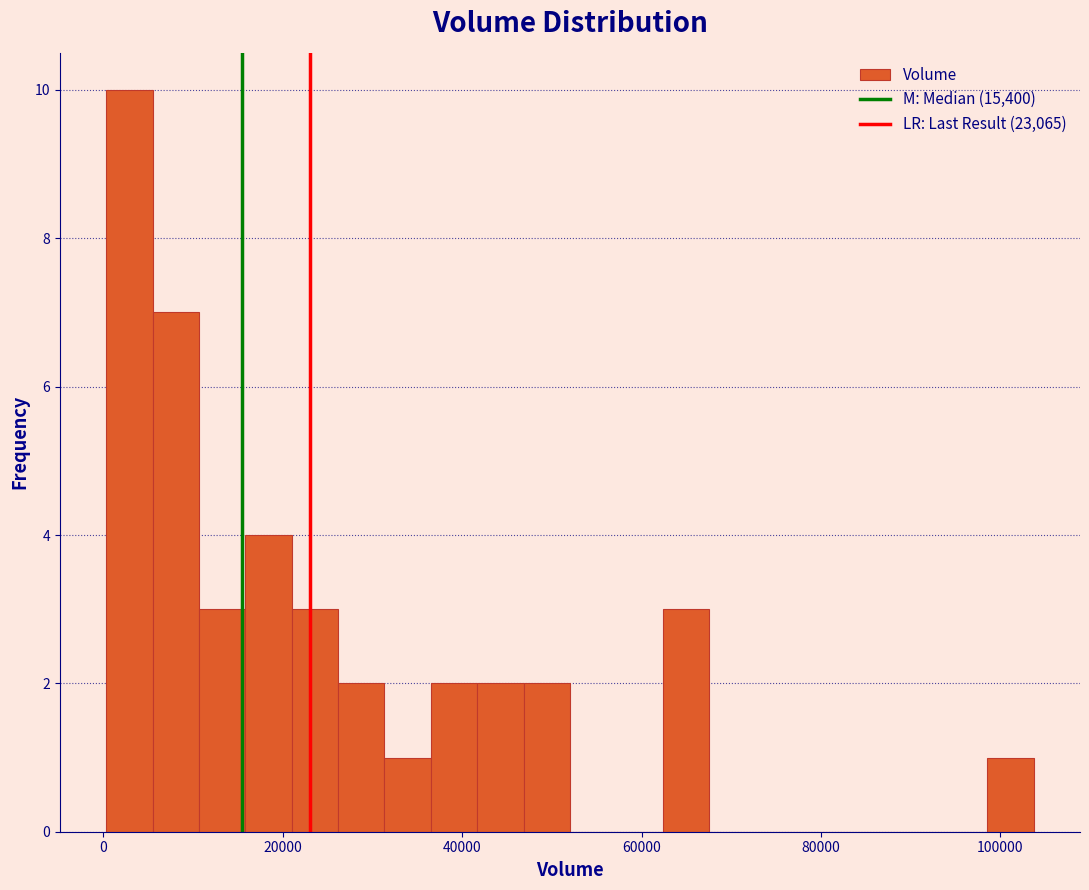

Around what value on the x-axis is the tallest bar? Give the approximate position of its centre, as read against the axis.

2000